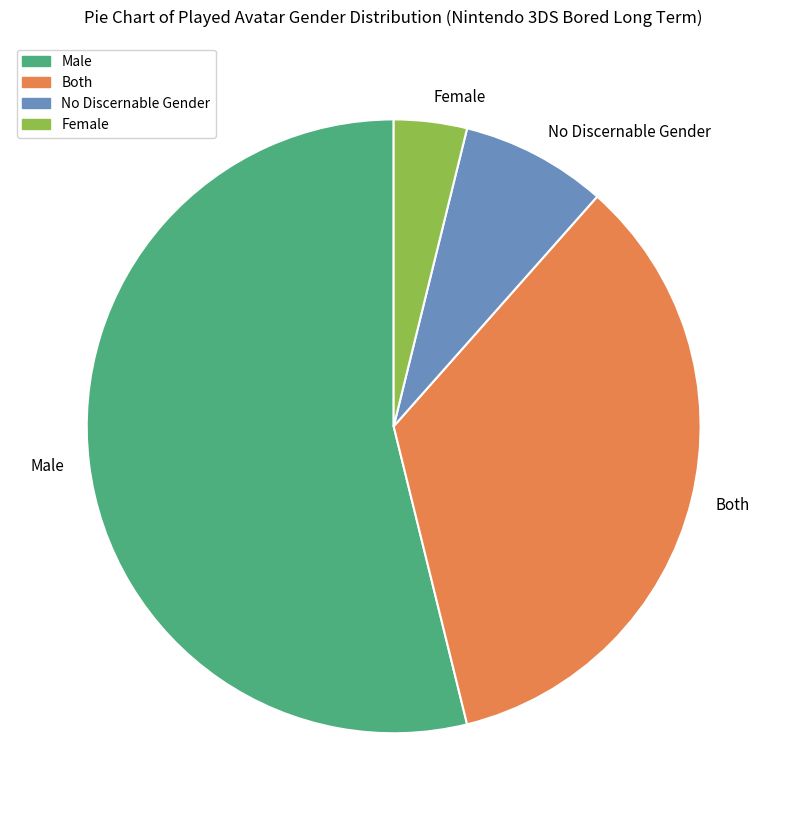

Between Female and Both, which is larger?

Both